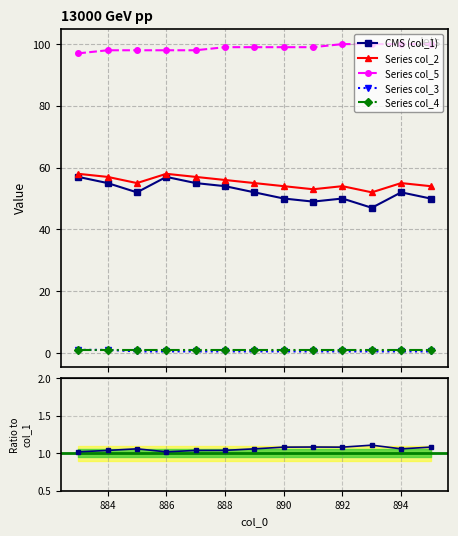

Where is the first local minimum for col_1?

885.0